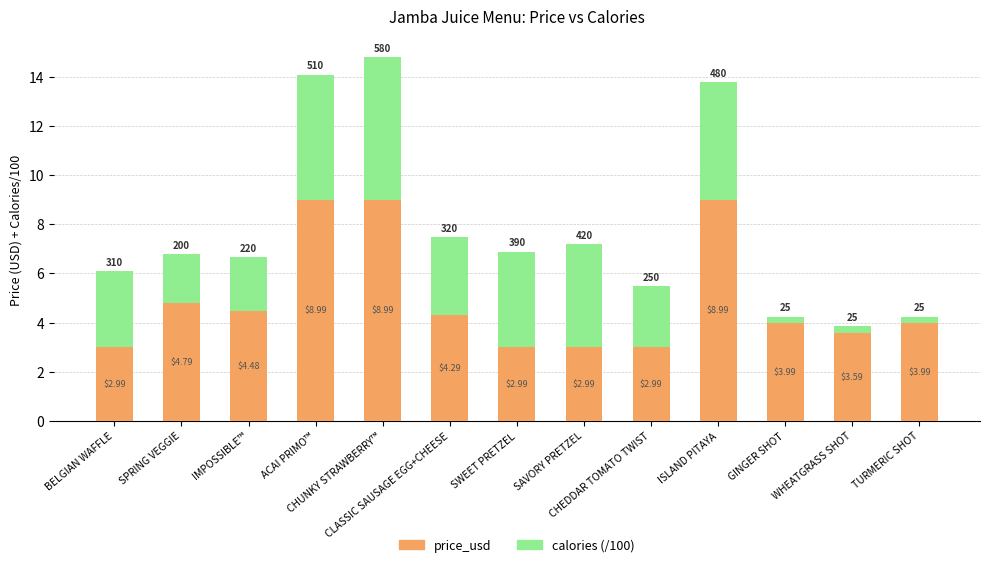

What is the average value of the price_usd series?

4.9